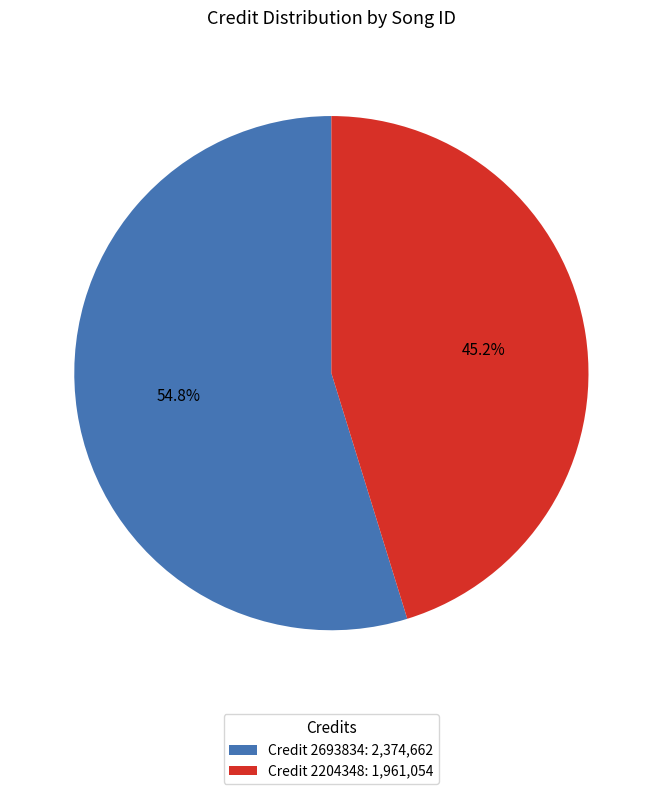

Count the number of slices in the pie.

2